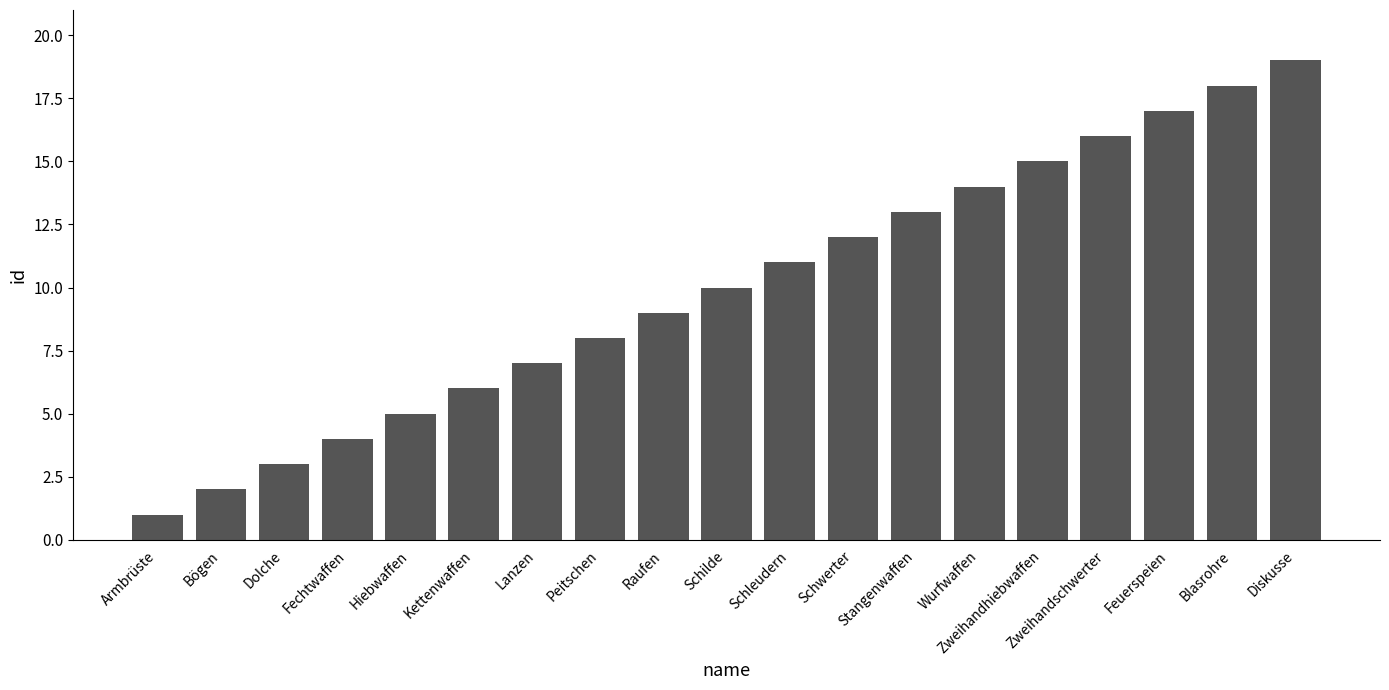

What position from the right is Raufen?

11